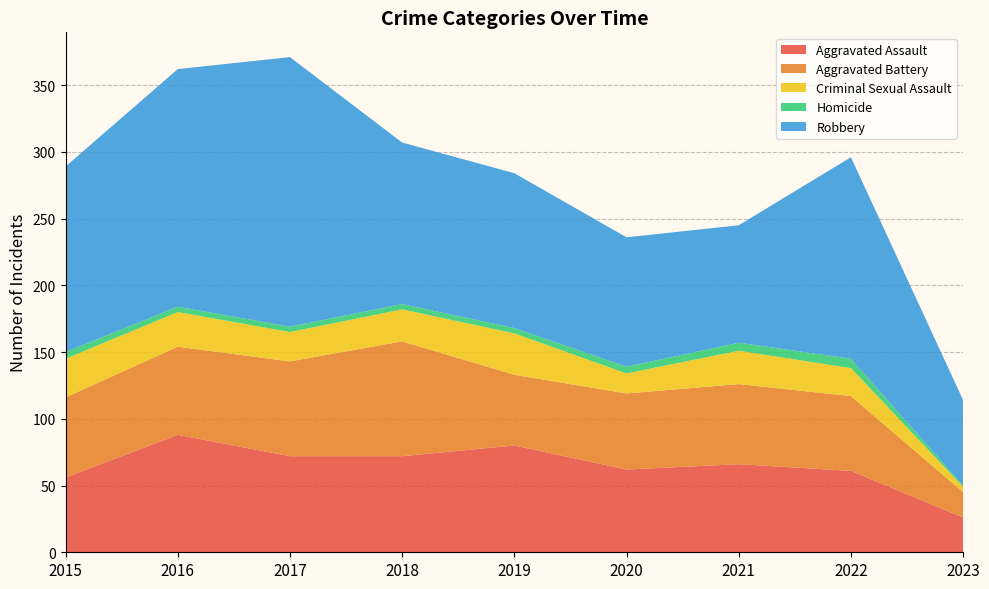

Reading right to left, extract all data points from this chart.

Aggravated Assault: 2023=26	2022=61	2021=66	2020=62	2019=80	2018=72	2017=72	2016=88	2015=56
Aggravated Battery: 2023=19	2022=56	2021=60	2020=57	2019=53	2018=86	2017=71	2016=66	2015=60
Criminal Sexual Assault: 2023=4	2022=21	2021=25	2020=15	2019=31	2018=24	2017=22	2016=26	2015=29
Homicide: 2023=1	2022=7	2021=6	2020=5	2019=4	2018=4	2017=4	2016=4	2015=5
Robbery: 2023=64	2022=151	2021=88	2020=97	2019=116	2018=121	2017=202	2016=178	2015=139